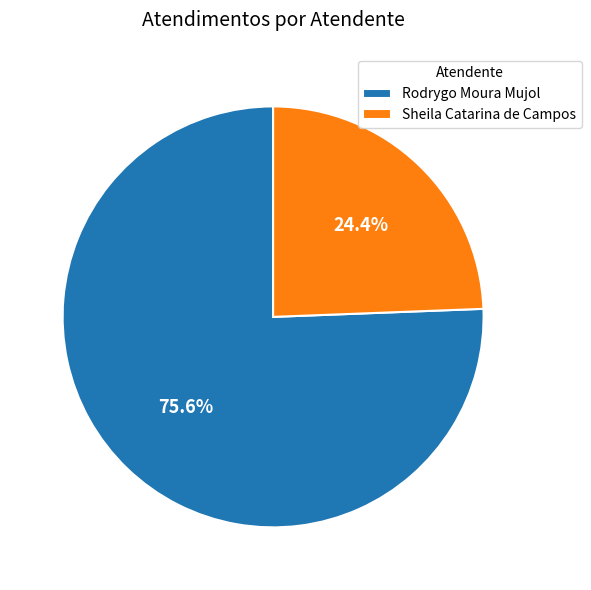

How many slices are in this pie chart?

2